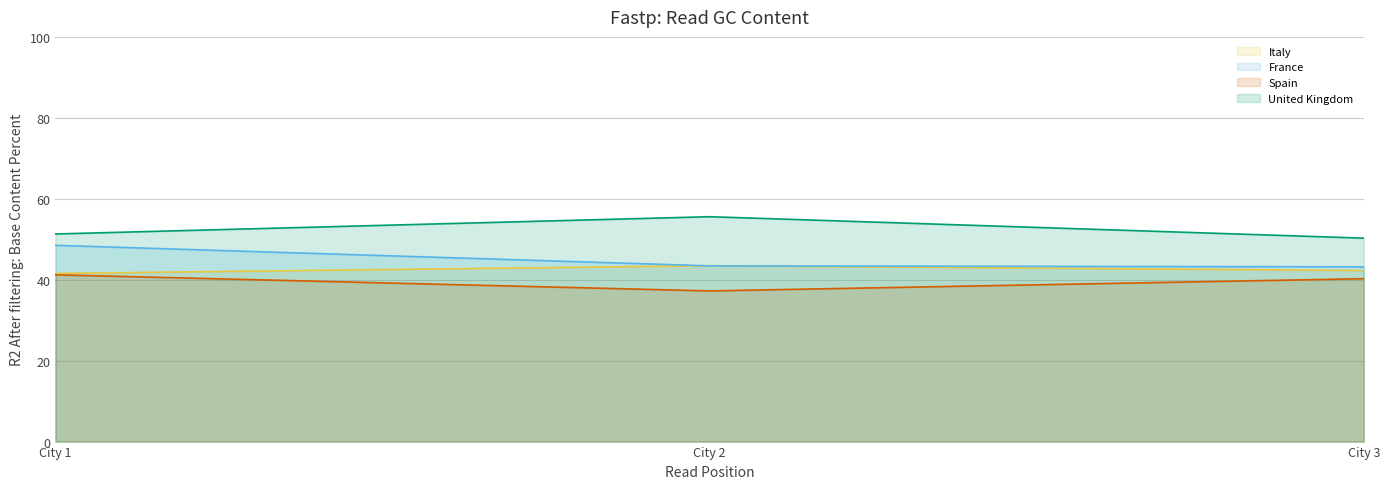

At how many categories does at least one series exceed 41?

3